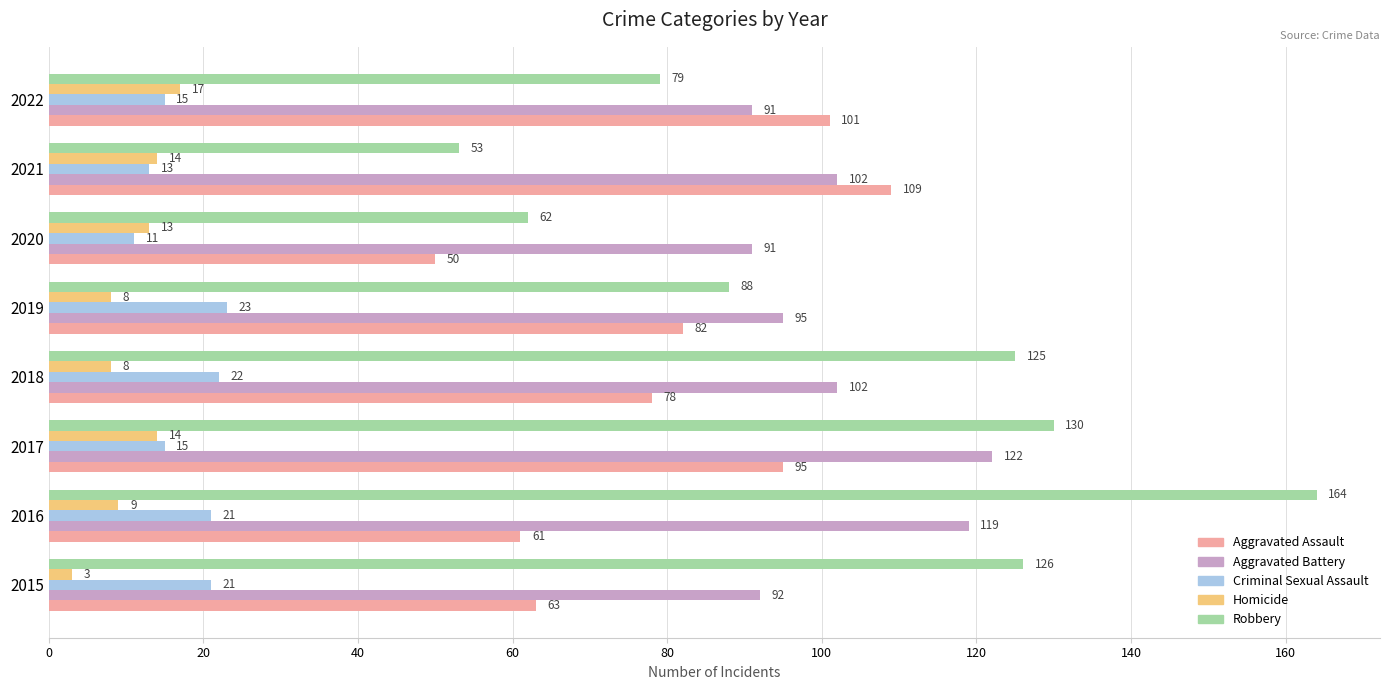

What is the difference between the highest and lowest values at 2020?

80